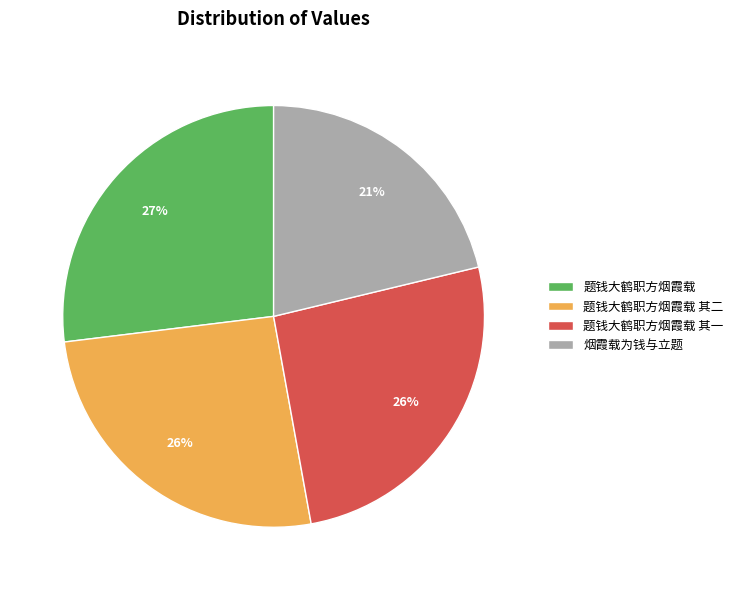

Do 题钱大鹤职方烟霞载 and 烟霞载为钱与立题 together represent more than half of the pie?

No